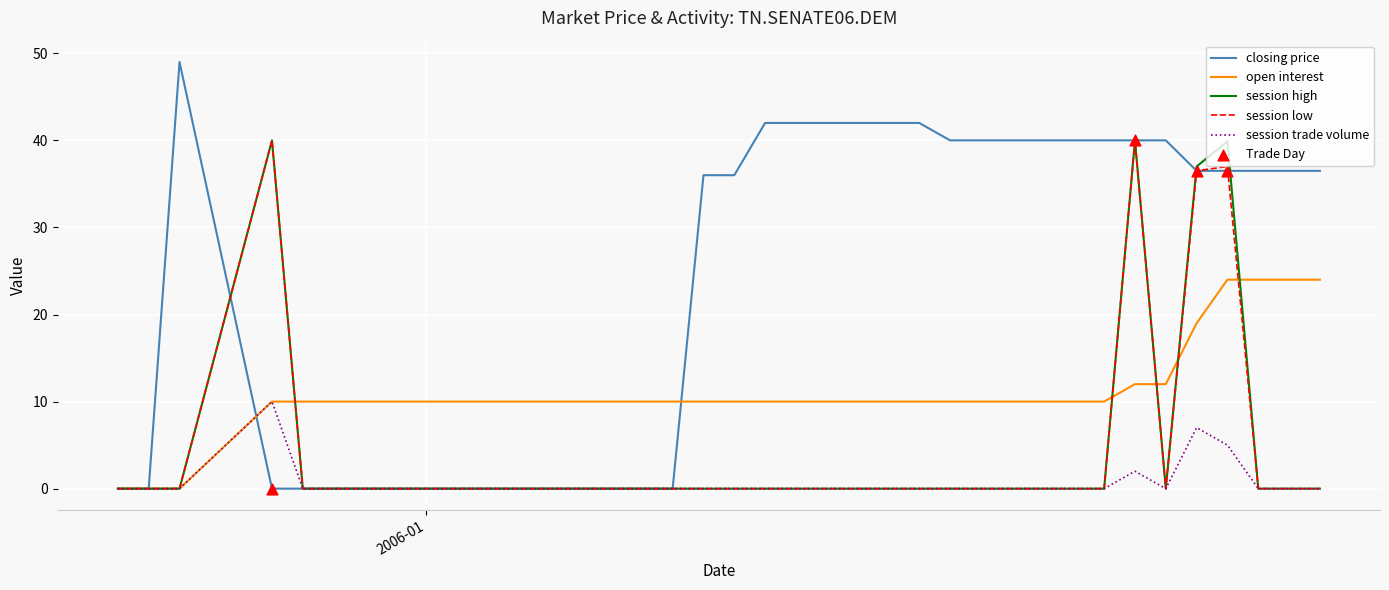

Which series has the largest total across all categories?

closing price